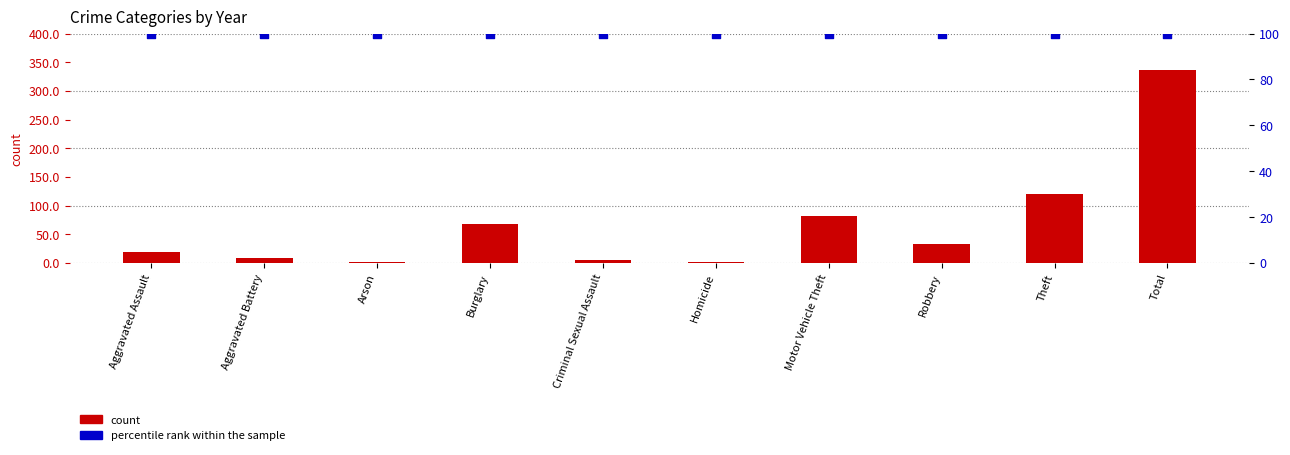

At how many categories does at least one series exceed 293?

1